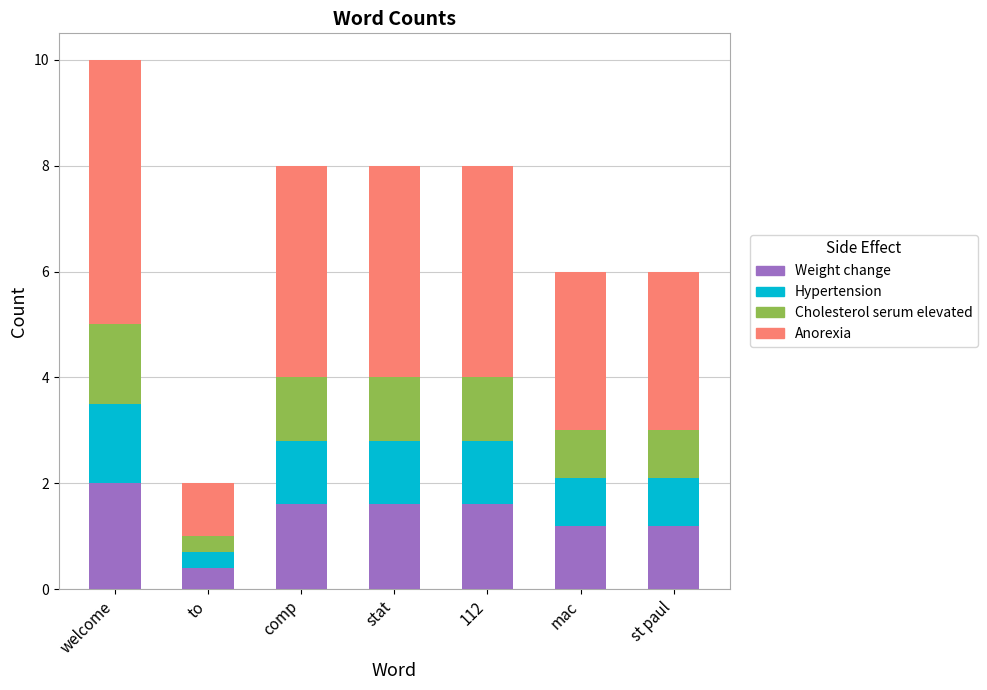

At which label does Weight change first exceed 1?

welcome